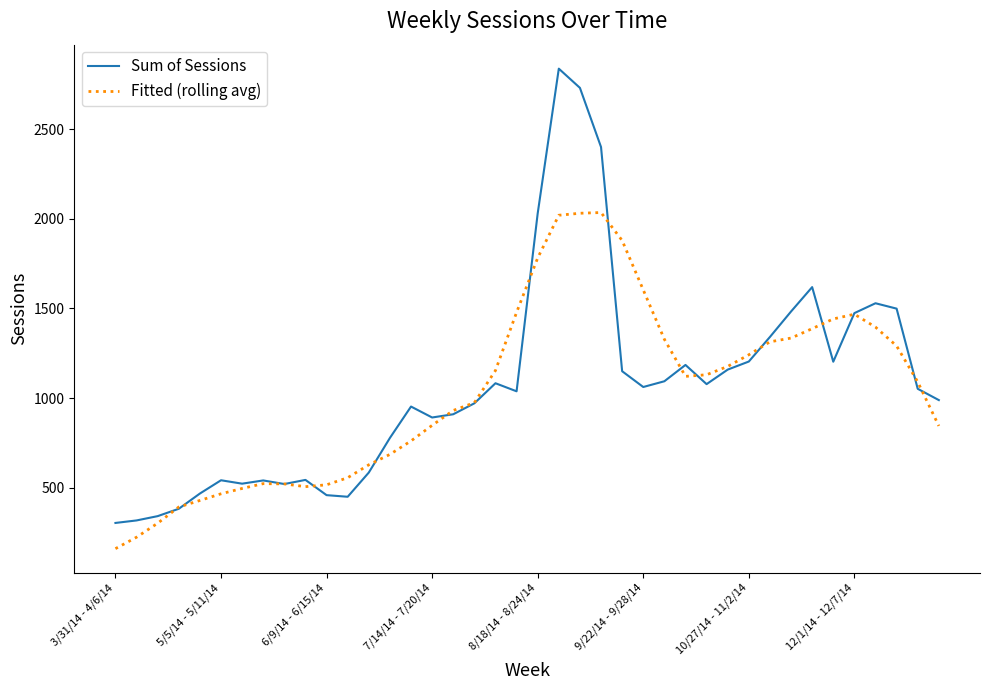

What is the minimum value for Sum of Sessions?

304.0